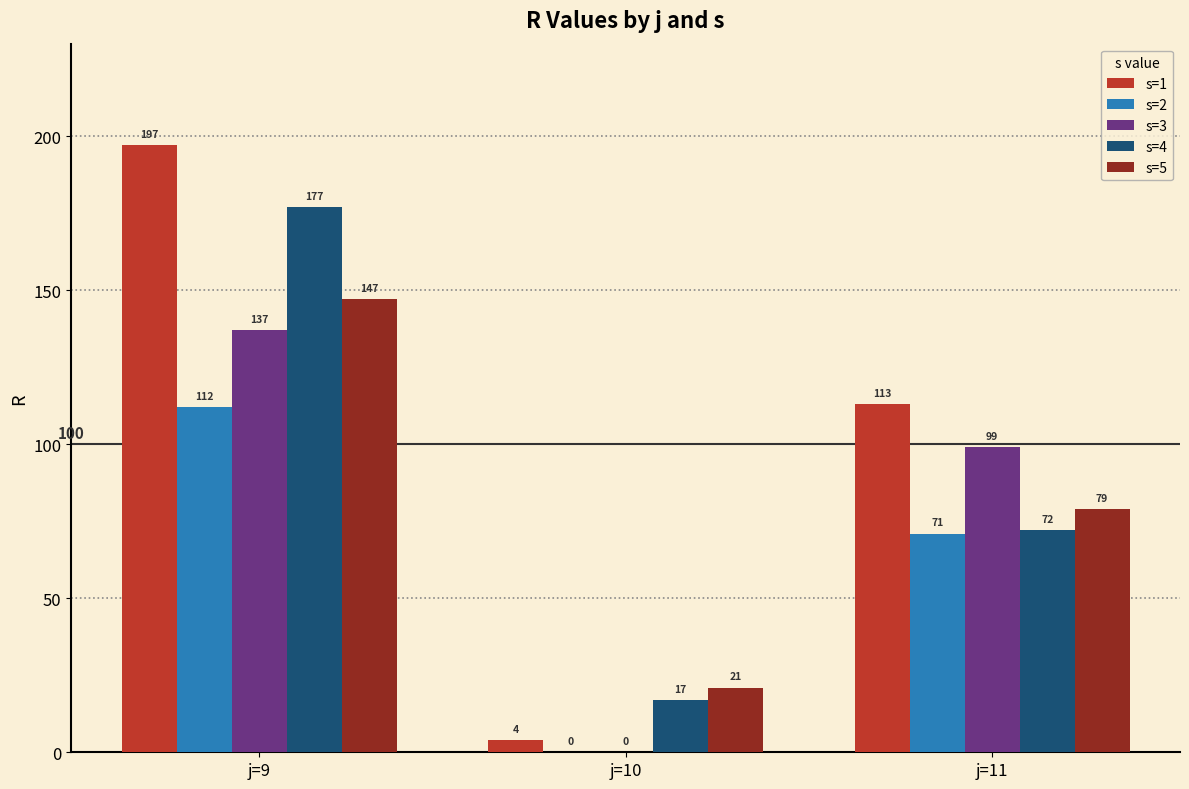

What are all the series names shown in the legend?

s=1, s=2, s=3, s=4, s=5